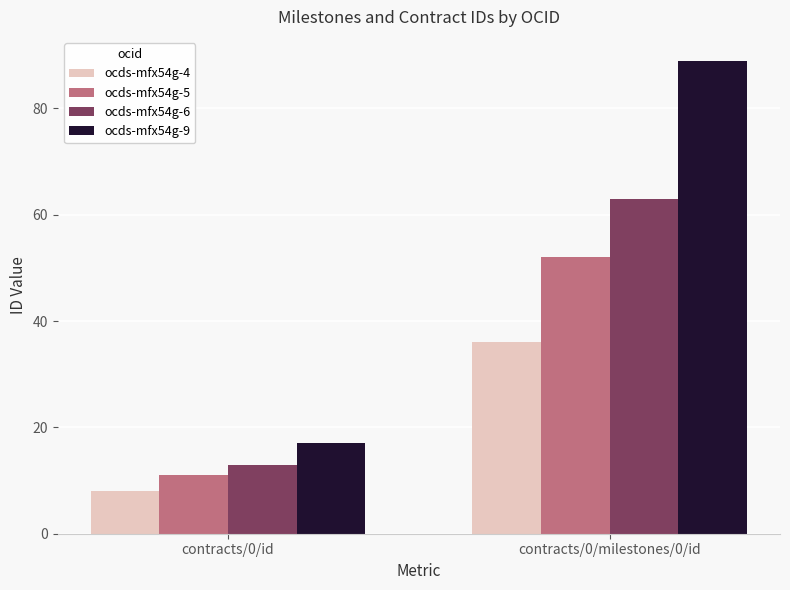

Which label corresponds to the smallest value in the chart?

contracts/0/id